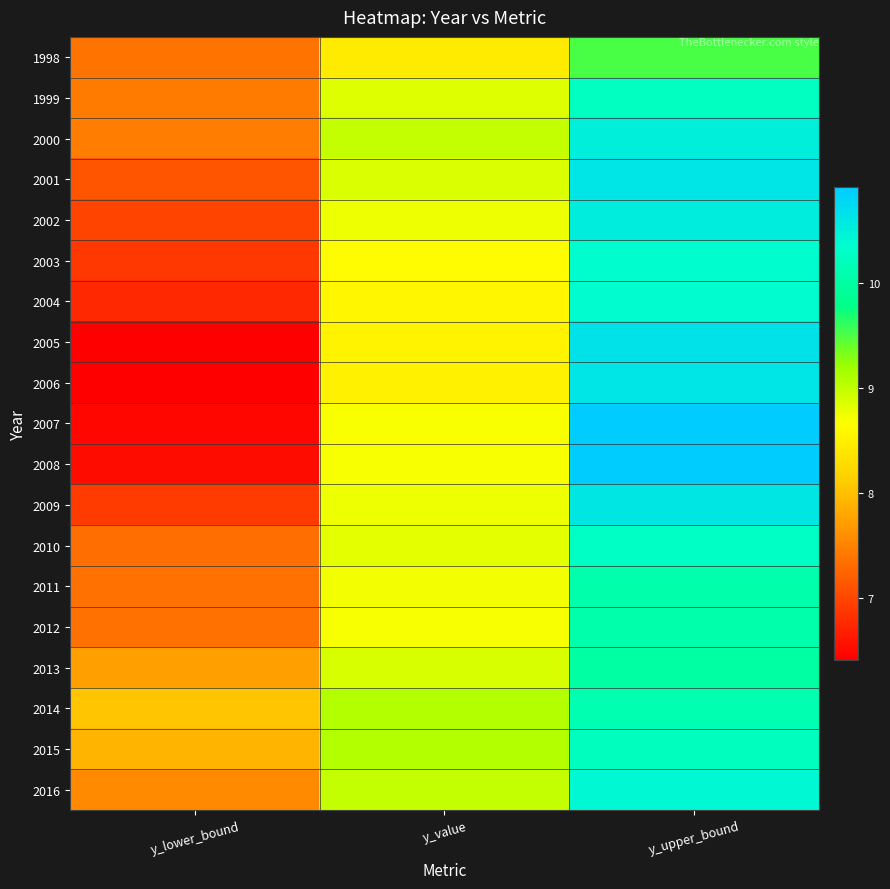

What is the total value across all series at y_upper_bound?

197.0